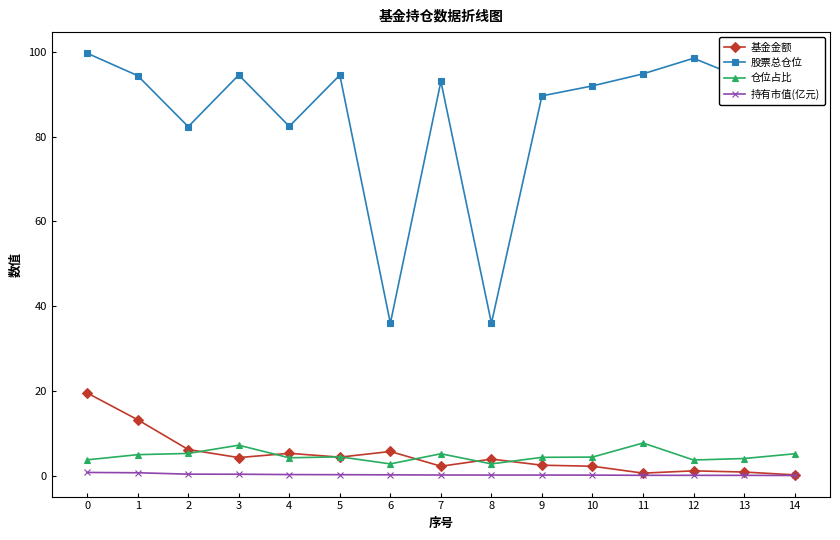

How many lines are shown in the chart?

4